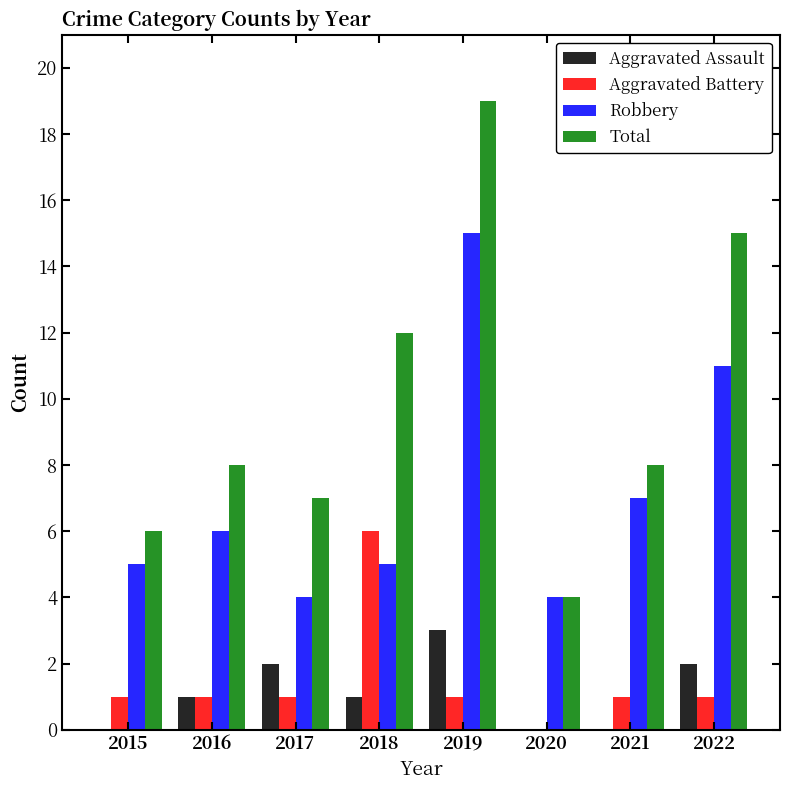

The value of Total at 2021 is 14. True or false?

False